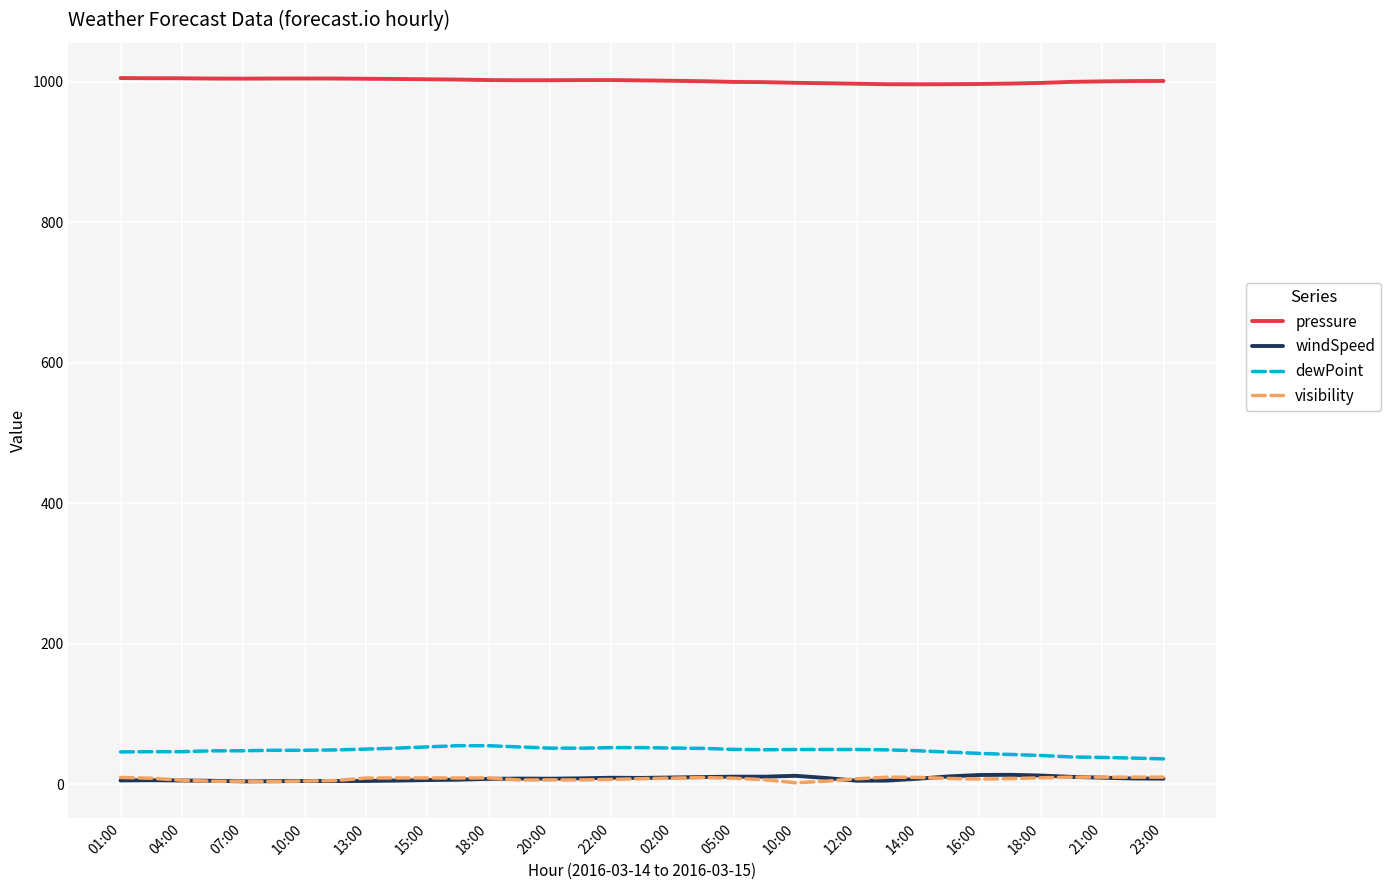

True or false: pressure and windSpeed intersect in this chart.

False